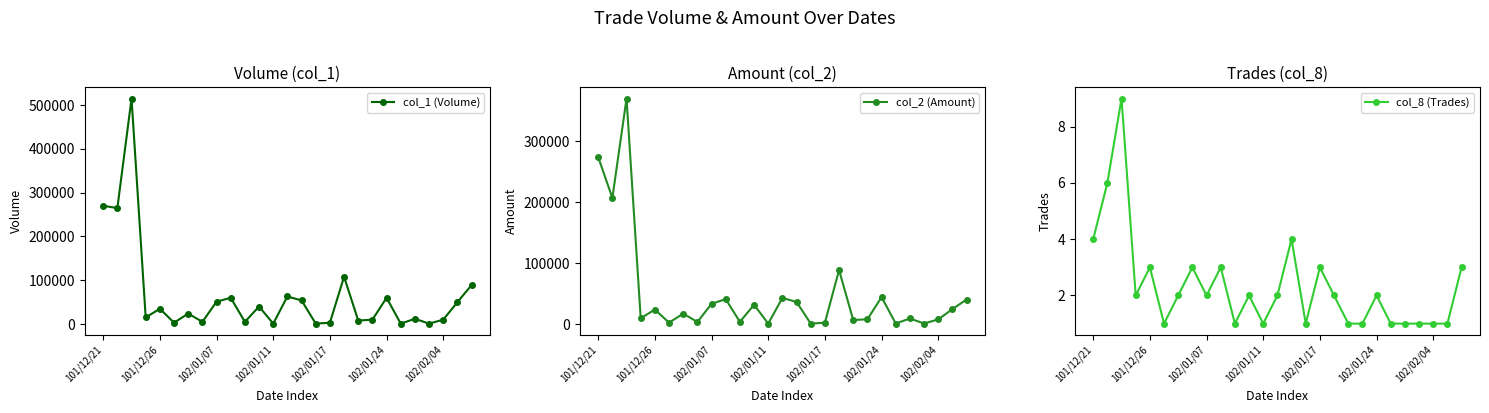

At which label is col_8 (Trades) closest to 5?

101/12/21